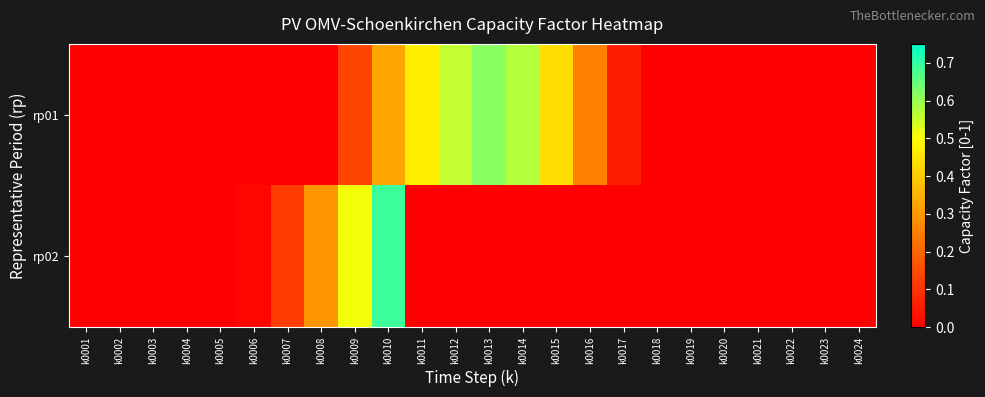

Which series changed the most between k0004 and k0015?

rp01